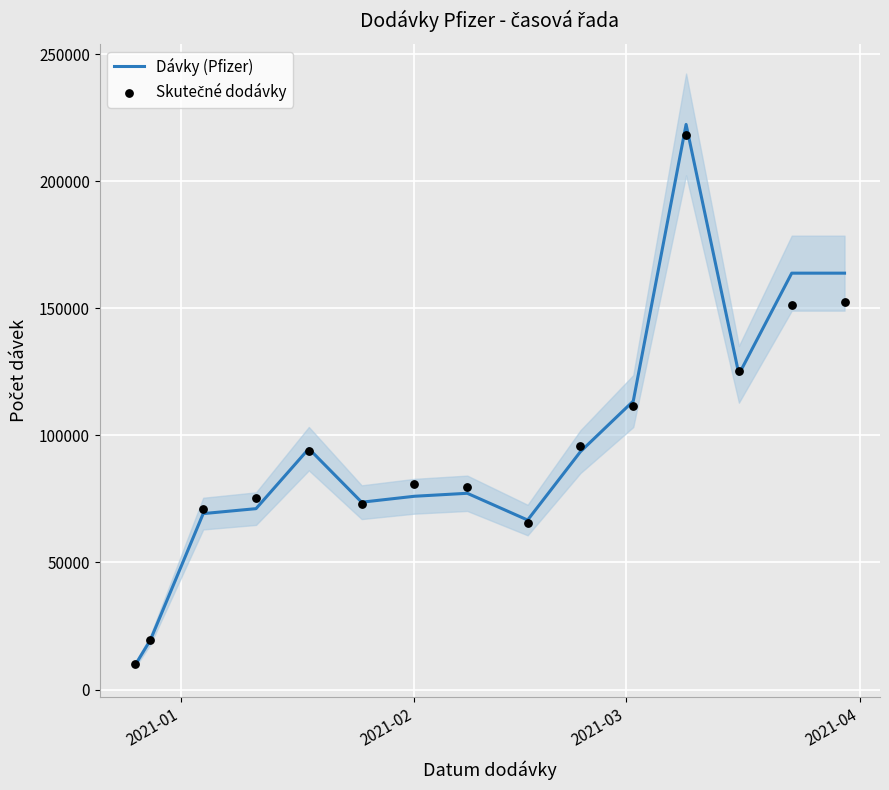

What are all the series names shown in the legend?

Dávky (Pfizer), Skutečné dodávky